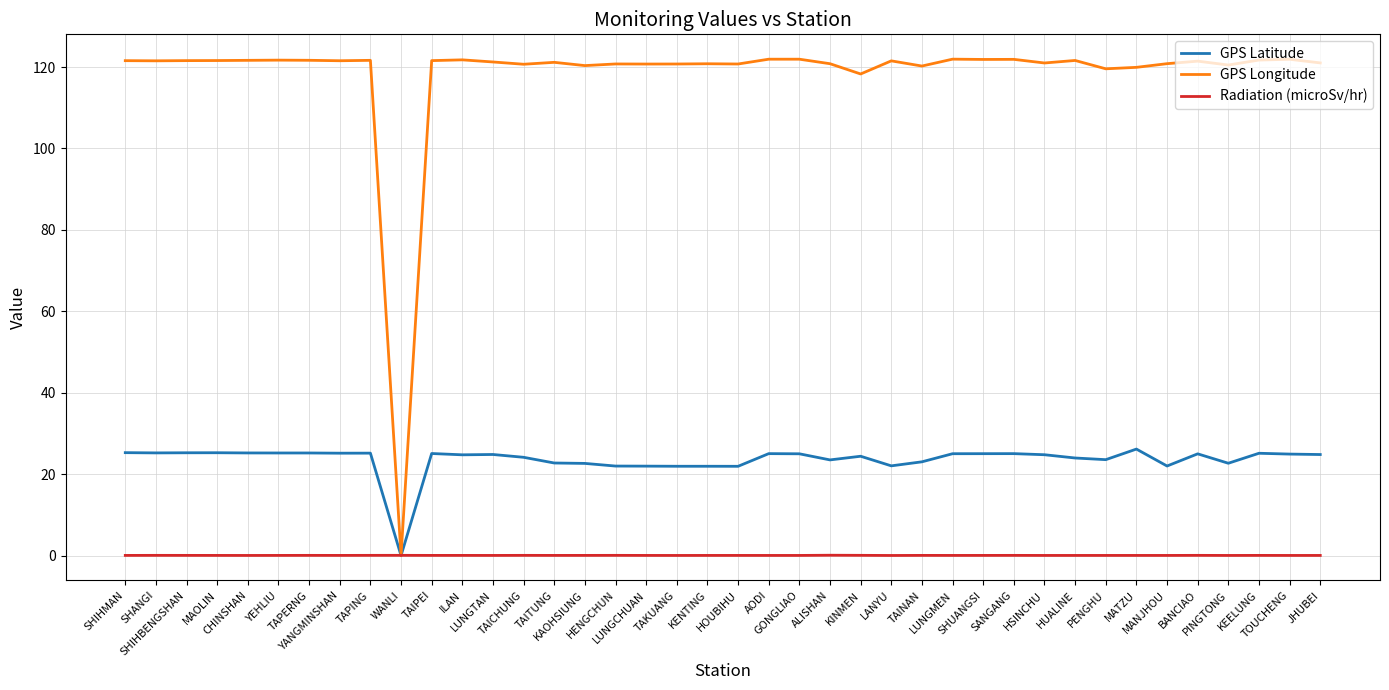

The value of GPS Latitude at PINGTONG is 22.7. True or false?

True